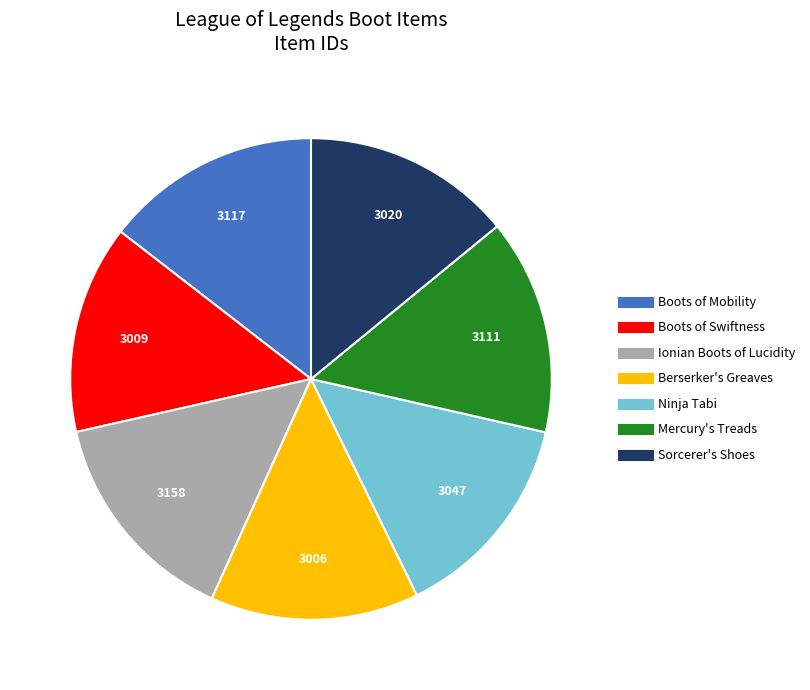

Does Sorcerer's Shoes represent more than half of the total?

No